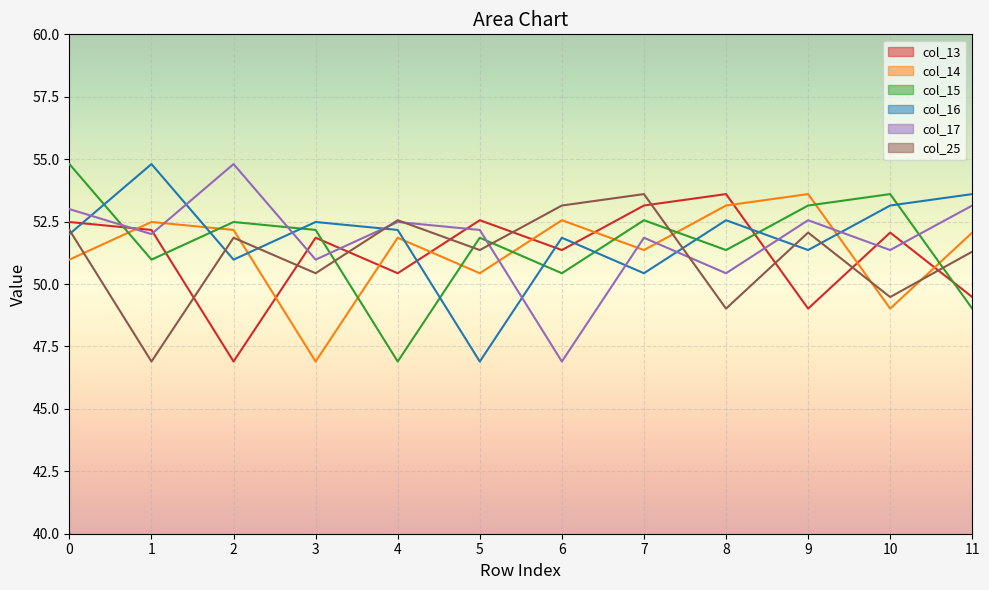

Reading right to left, extract all data points from this chart.

col_13: 11=49.5	10=52.1	9=49.0	8=53.6	7=53.1	6=51.4	5=52.6	4=50.4	3=51.9	2=46.9	1=52.2	0=52.5
col_14: 11=52.1	10=49.0	9=53.6	8=53.1	7=51.4	6=52.6	5=50.4	4=51.9	3=46.9	2=52.2	1=52.5	0=51.0
col_15: 11=49.0	10=53.6	9=53.1	8=51.4	7=52.6	6=50.4	5=51.9	4=46.9	3=52.2	2=52.5	1=51.0	0=54.8
col_16: 11=53.6	10=53.1	9=51.4	8=52.6	7=50.4	6=51.9	5=46.9	4=52.2	3=52.5	2=51.0	1=54.8	0=52.0
col_17: 11=53.1	10=51.4	9=52.6	8=50.4	7=51.9	6=46.9	5=52.2	4=52.5	3=51.0	2=54.8	1=52.0	0=53.0
col_25: 11=51.3	10=49.5	9=52.1	8=49.0	7=53.6	6=53.1	5=51.4	4=52.6	3=50.4	2=51.9	1=46.9	0=52.2